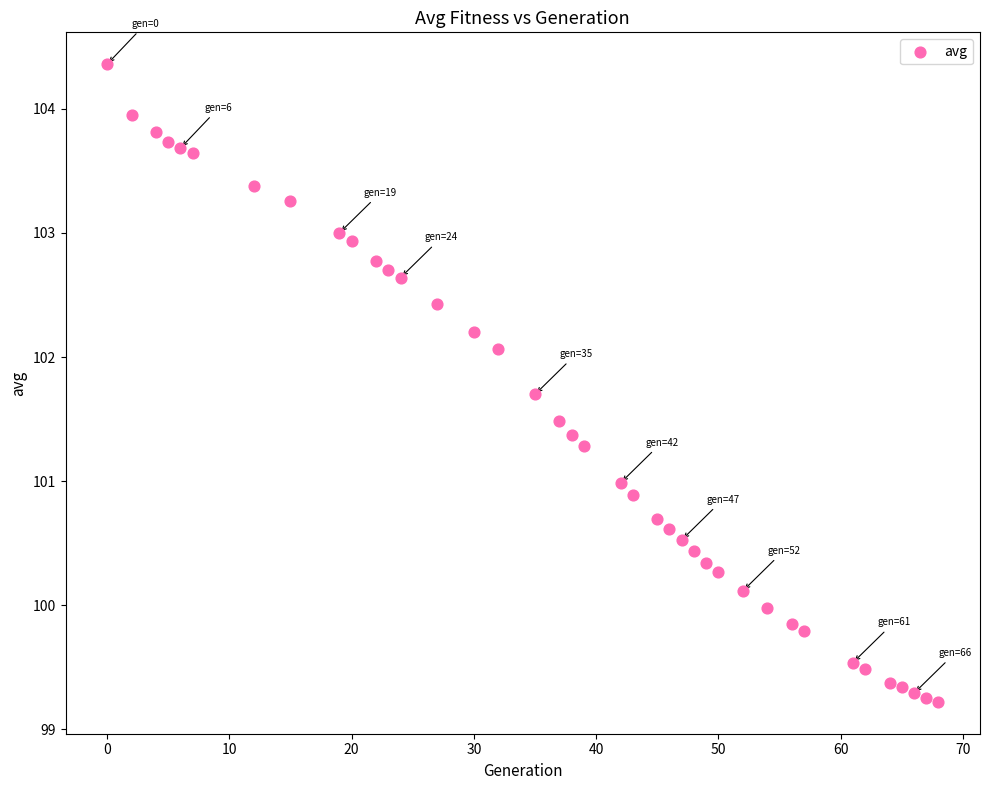

What is the range of X values (max minus min)?

68.0